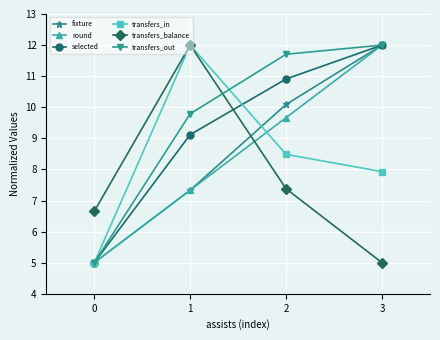

What is the sum of all transfers_in values?

33.4